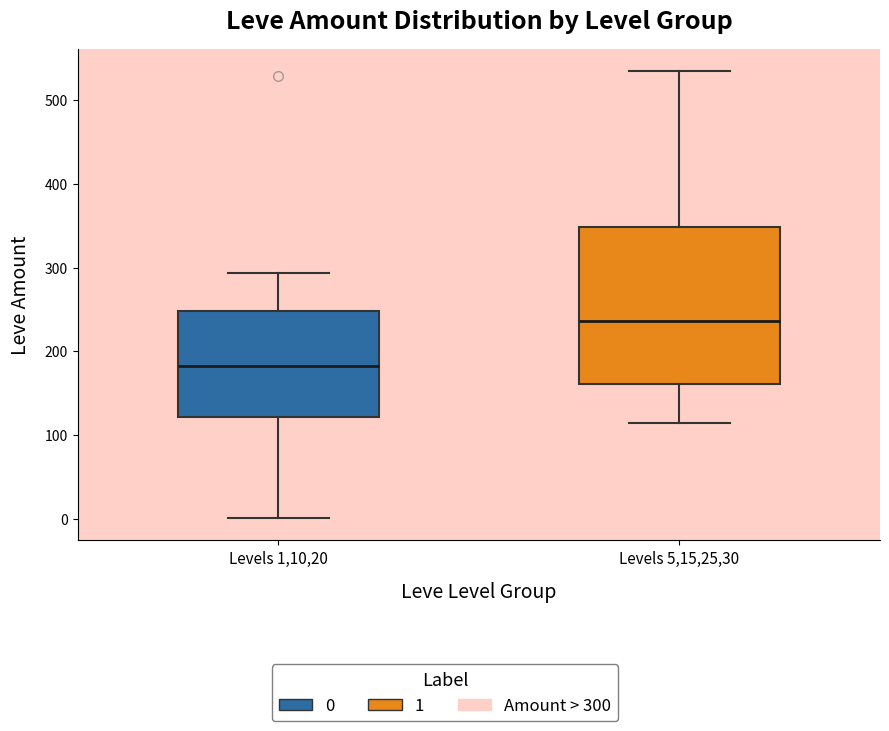

Reading left to right, read every box against the y-axis: the position of its median line, the range the box covers, and the ends of its whiskers. The values are not printed on the chart, so give them approximately, as read against the axis.

Levels 1,10,20: median 180, box 120 to 250, whiskers 0 to 290
Levels 5,15,25,30: median 240, box 160 to 350, whiskers 110 to 530